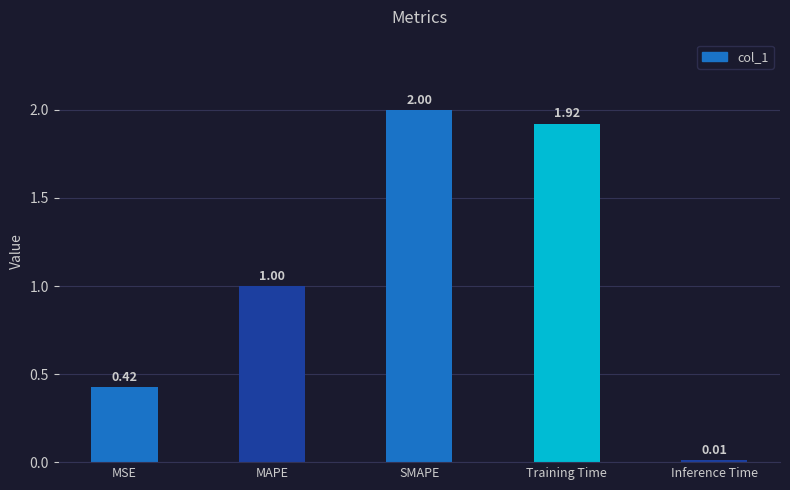

Rank the categories by value from lowest to highest.

Inference Time, MSE, MAPE, Training Time, SMAPE